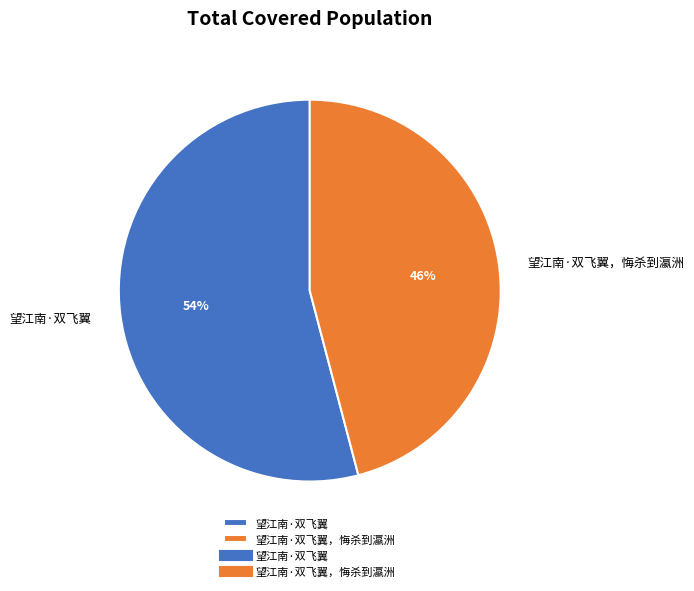

What is the ratio of the value at 望江南·双飞翼 to the value at 望江南·双飞翼，悔杀到瀛洲?

1.2